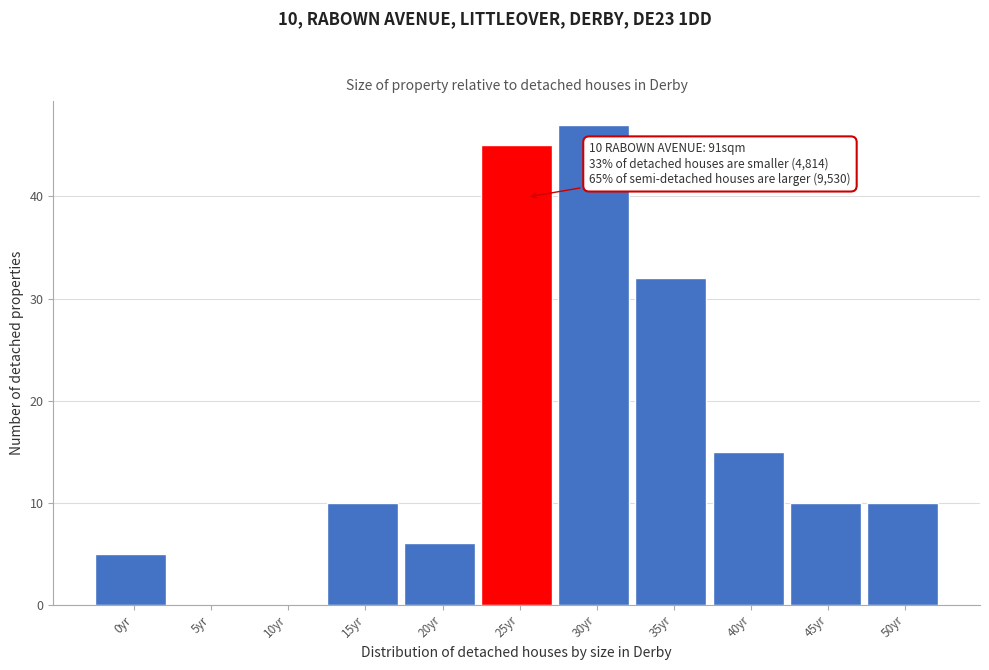

Reading right to left, what are all the values shown in this chart?

50yr=10	45yr=10	40yr=15	35yr=32	30yr=47	25yr=45	20yr=6	15yr=10	10yr=0	5yr=0	0yr=5